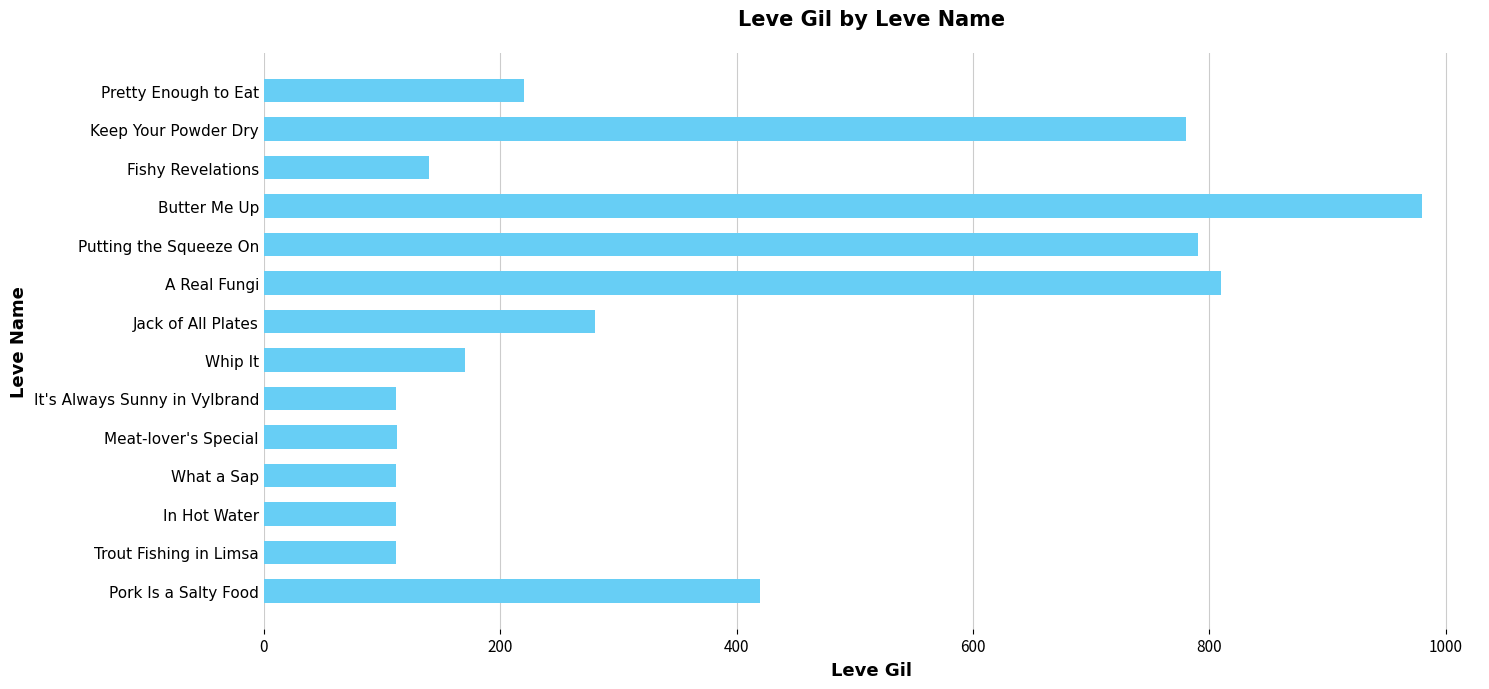

How many distinct data groups are displayed?

1